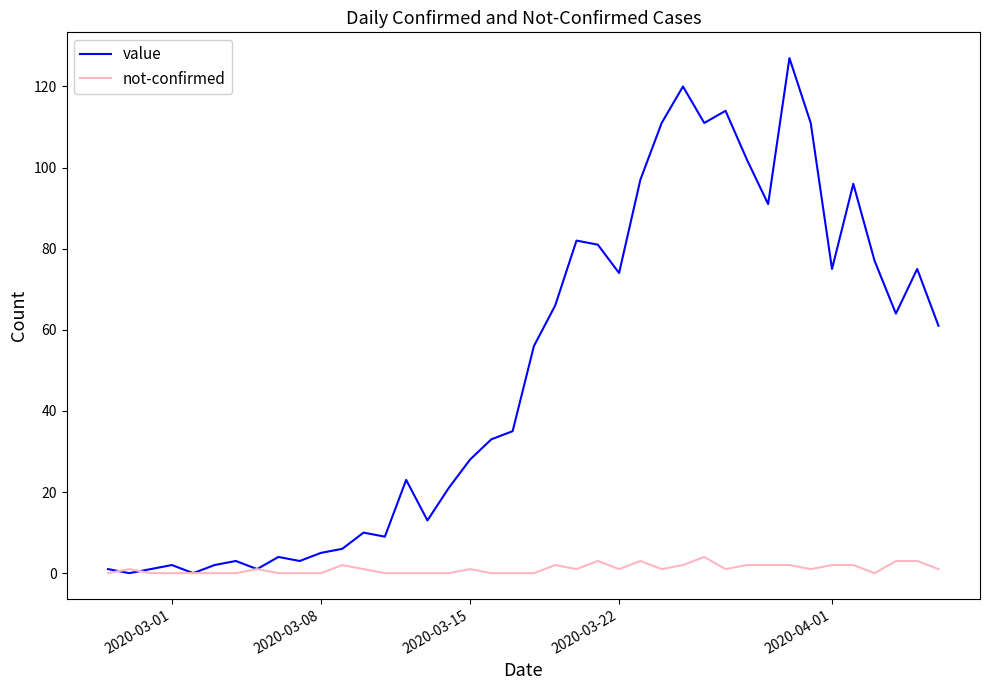

Which series has the largest total across all categories?

value